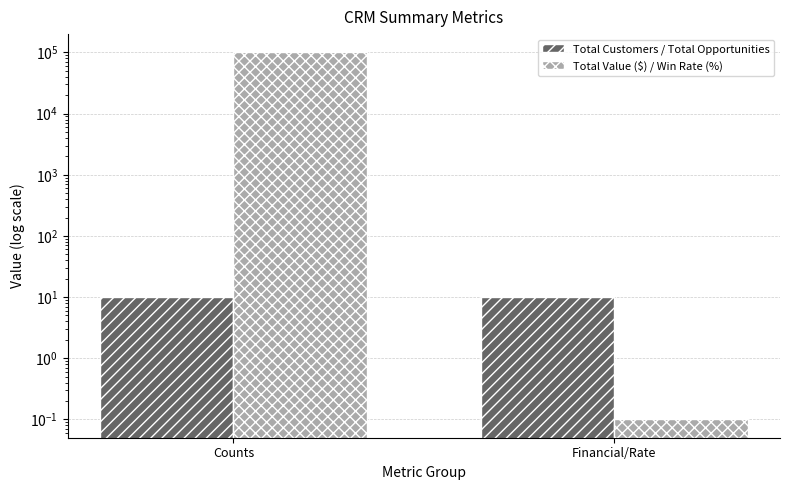

What is the spread (max minus min) of values at Counts?

99990.0